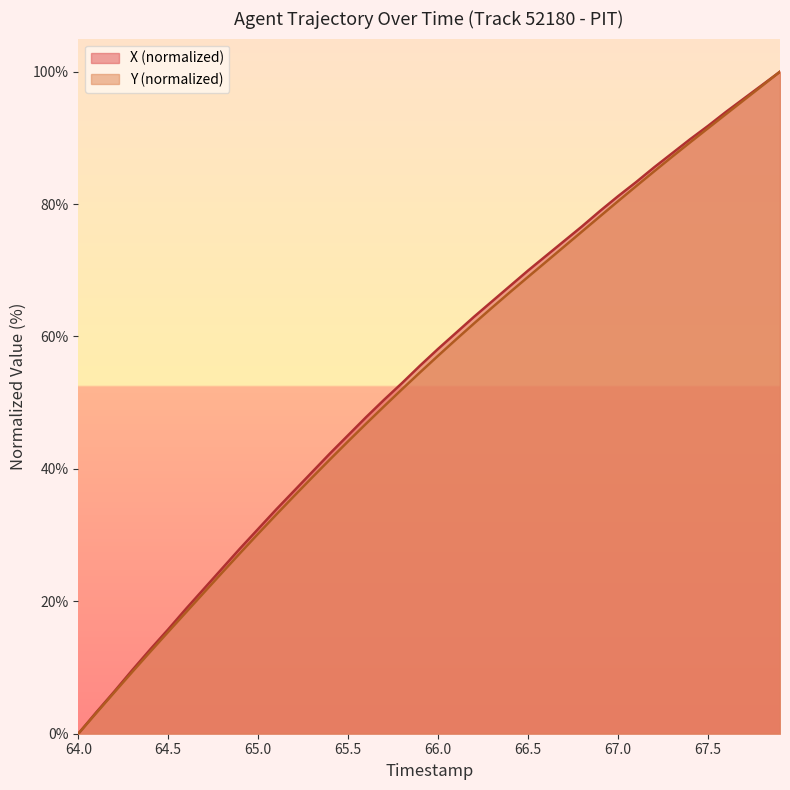

How many series are shown in this chart?

2